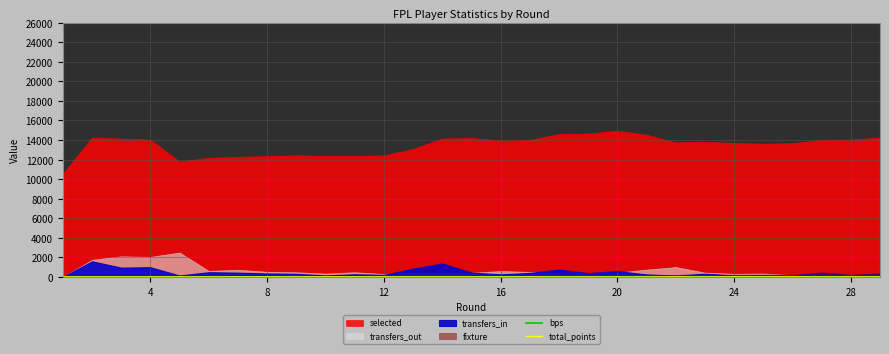

What is the sum of the bps values at 14 and 24?

3